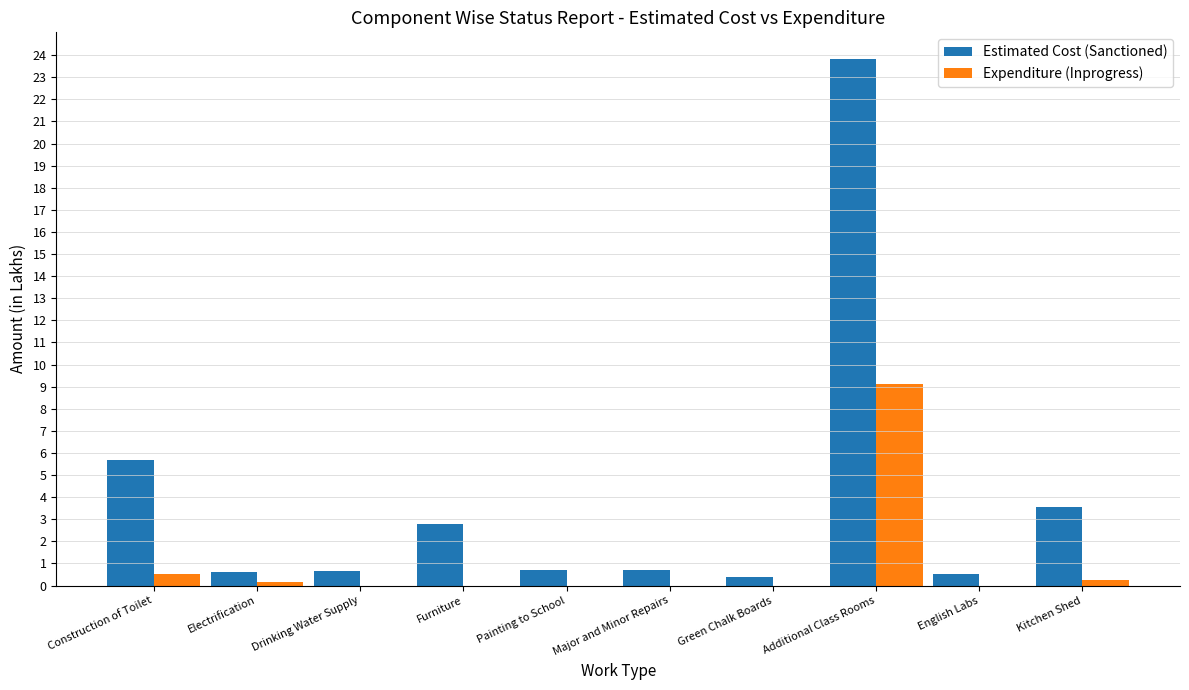

Does the chart contain stacked bars?

No